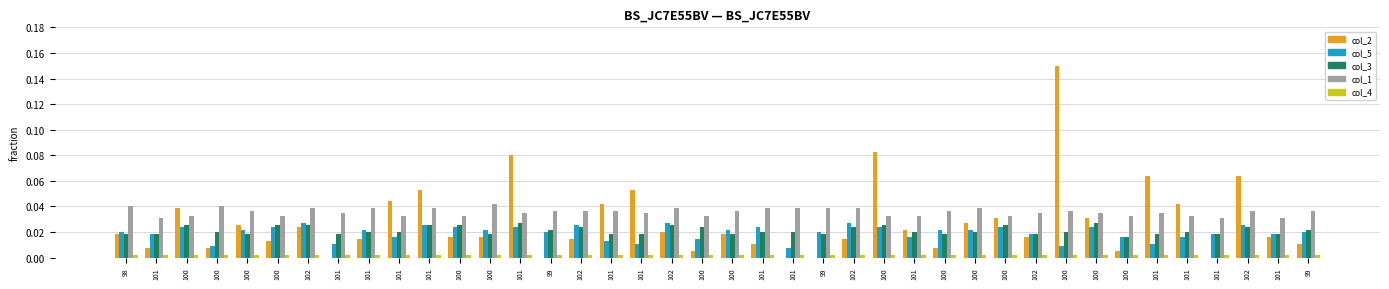

Count the number of data series in this chart.

5